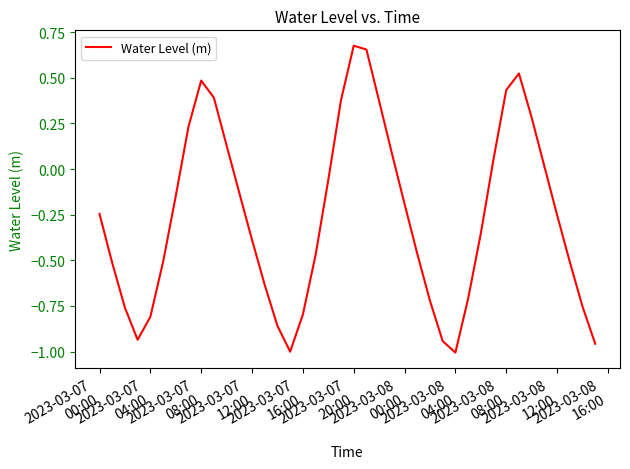

What is the difference between the maximum and minimum values?

1.7